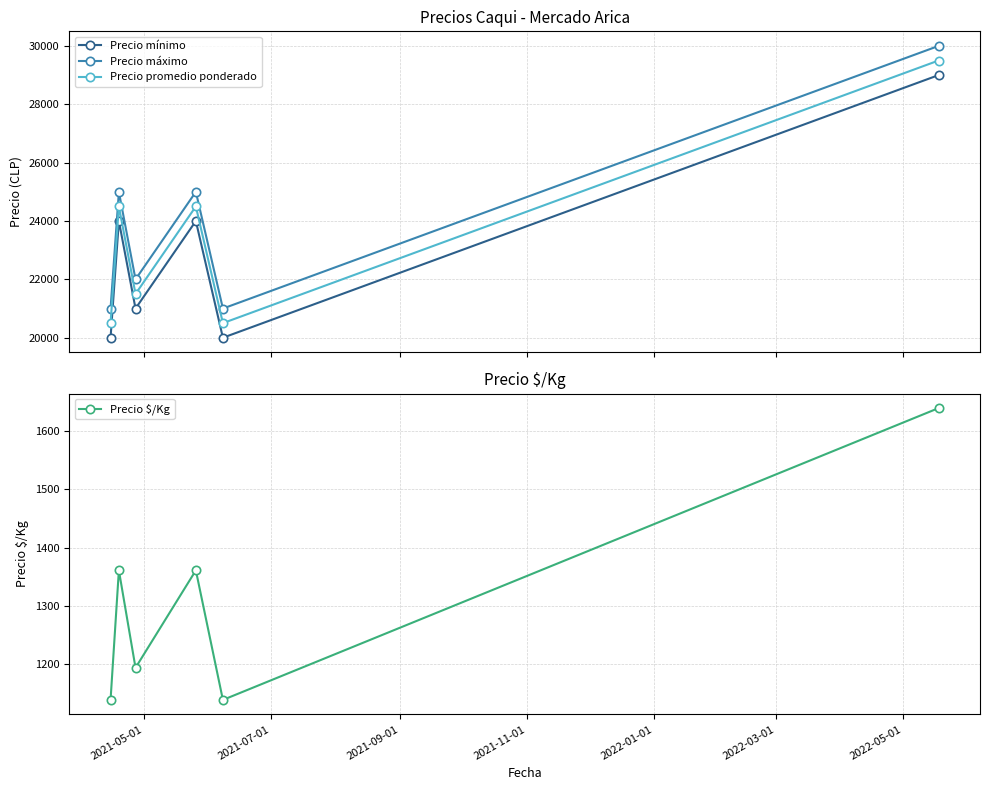

True or false: Precio promedio ponderado and Precio mínimo intersect in this chart.

False